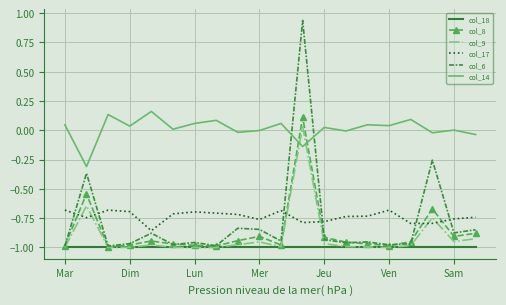

How many times do col_14 and col_6 cross each other?

2